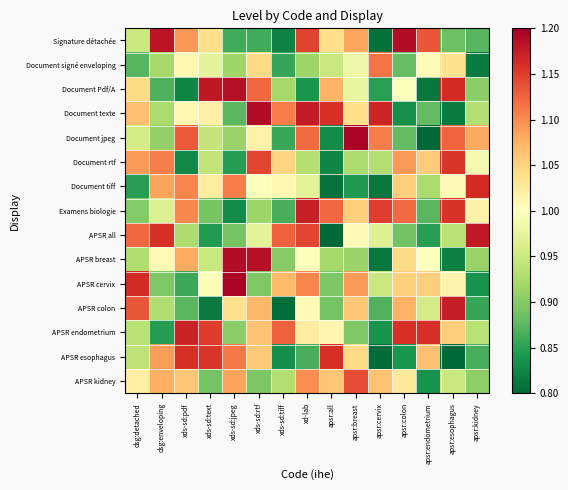

What is the spread (max minus min) of values at xds-sd:tiff?

0.3